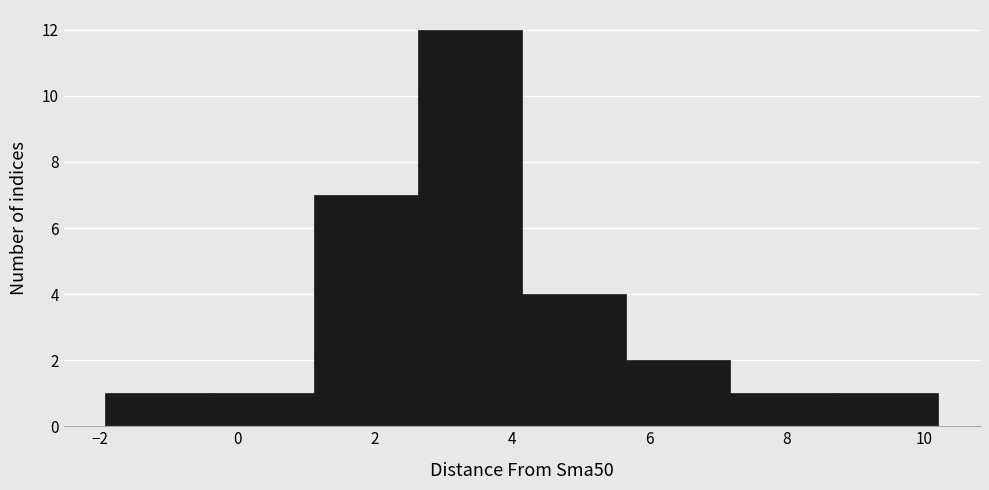

How tall is the bar that spans 8.6 to 10.2 on the x-axis? Neither the bar edges nor the heights are printed on the chart, so give them approximately, as read against the axes.

1